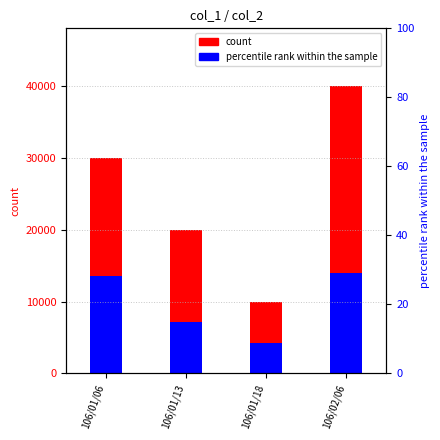

Is the value of col_1 at 106/02/06 greater than the value of col_2 at 106/02/06?

Yes